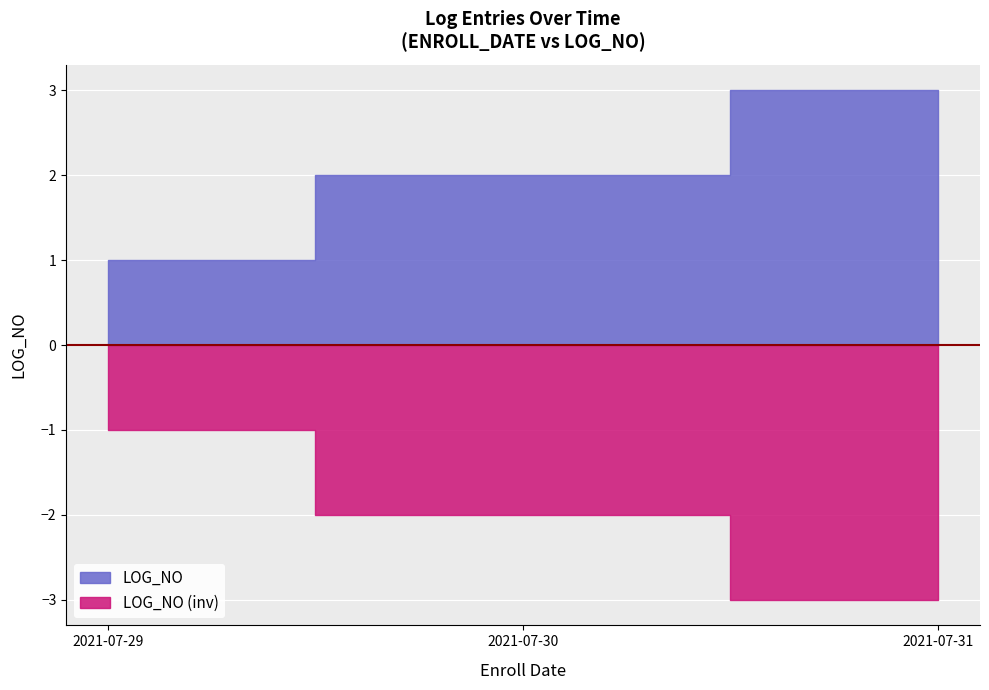

Rank the categories by value from highest to lowest.

2021-07-31, 2021-07-30, 2021-07-29